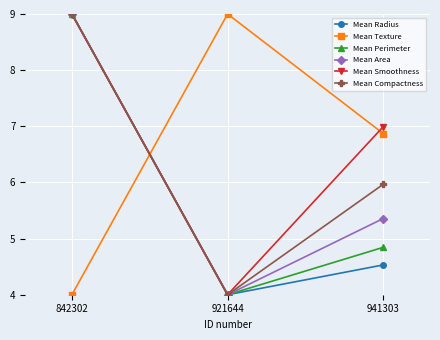

Reading left to right, list all the values displayed in this chart.

Mean Radius: 842302=9.0	921644=4.0	941303=4.5
Mean Texture: 842302=4.0	921644=9.0	941303=6.9
Mean Perimeter: 842302=9.0	921644=4.0	941303=4.8
Mean Area: 842302=9.0	921644=4.0	941303=5.4
Mean Smoothness: 842302=9.0	921644=4.0	941303=7.0
Mean Compactness: 842302=9.0	921644=4.0	941303=6.0